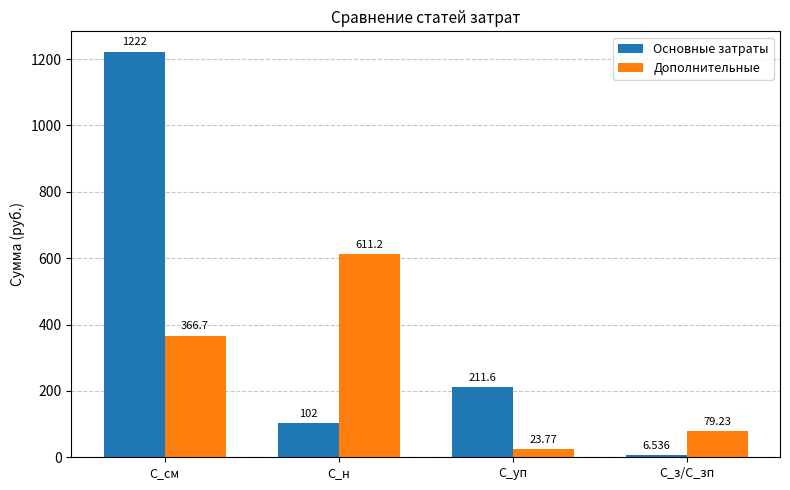

List the labels in order of Дополнительные value, largest first.

С_н, С_см, С_з/С_зп, С_уп